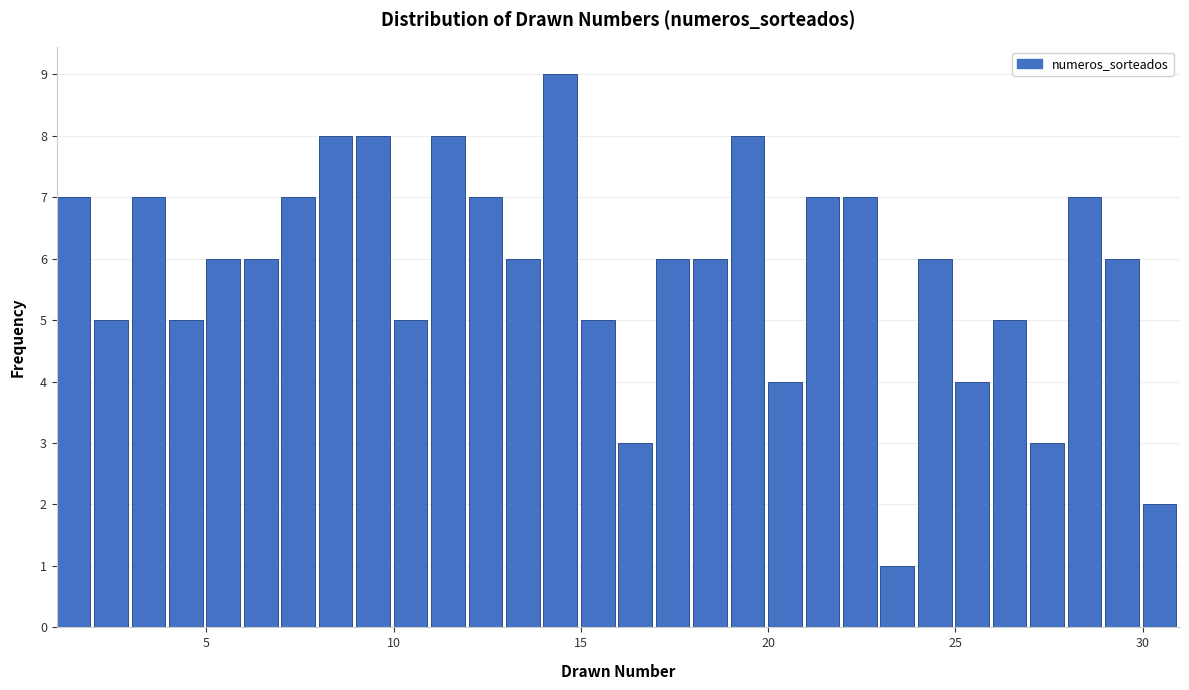

Read against the x-axis, roughly where is the centre of the tallest bar?

14.5